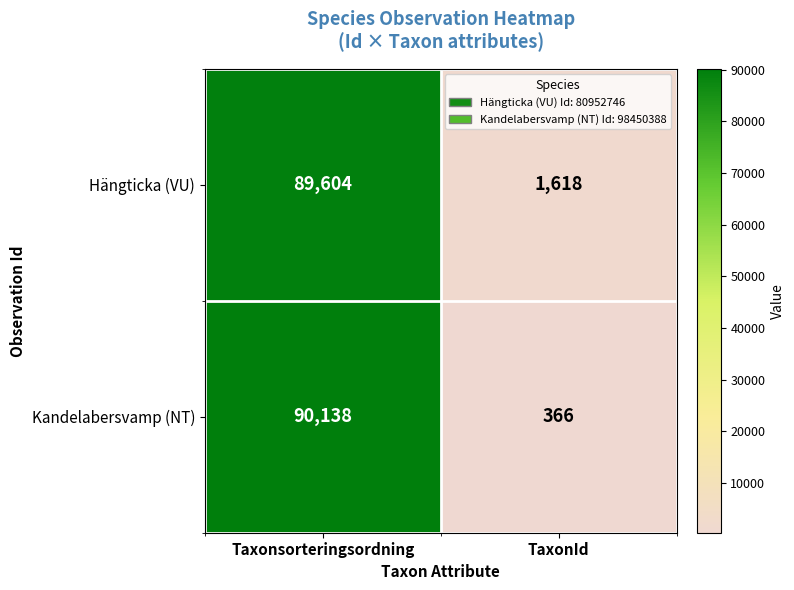

Reading left to right, transcribe all the data shown in this chart.

Hängticka (VU): Taxonsorteringsordning=89604	TaxonId=1618
Kandelabersvamp (NT): Taxonsorteringsordning=90138	TaxonId=366